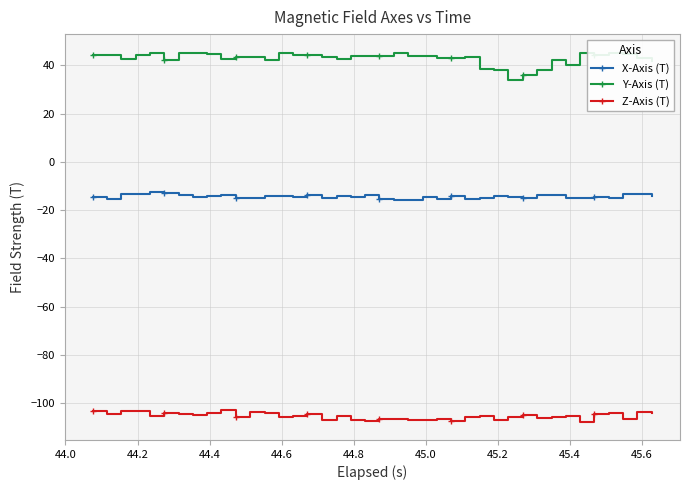

How many distinct data groups are displayed?

3